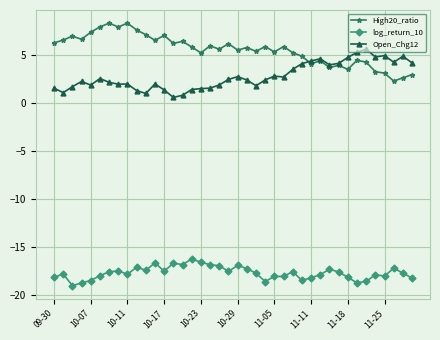

True or false: High20_ratio has more than 2 points higher than both neighbors.

True